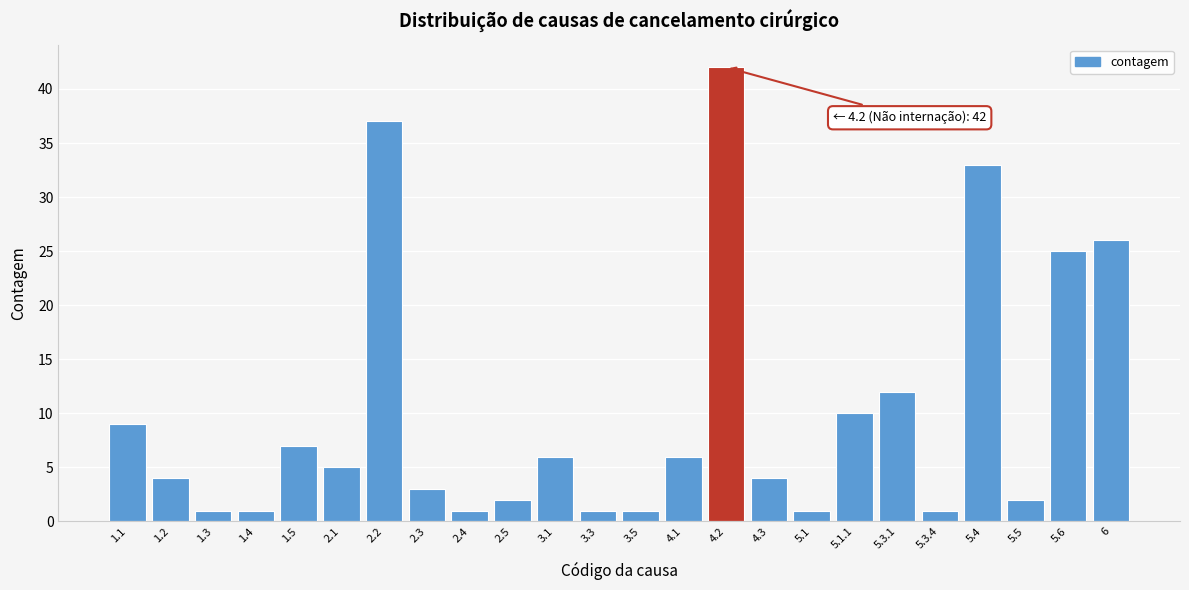

Reading right to left, what are all the values shown in this chart?

6=26	5.6=25	5.5=2	5.4=33	5.3.4=1	5.3.1=12	5.1.1=10	5.1=1	4.3=4	4.2=42	4.1=6	3.5=1	3.3=1	3.1=6	2.5=2	2.4=1	2.3=3	2.2=37	2.1=5	1.5=7	1.4=1	1.3=1	1.2=4	1.1=9